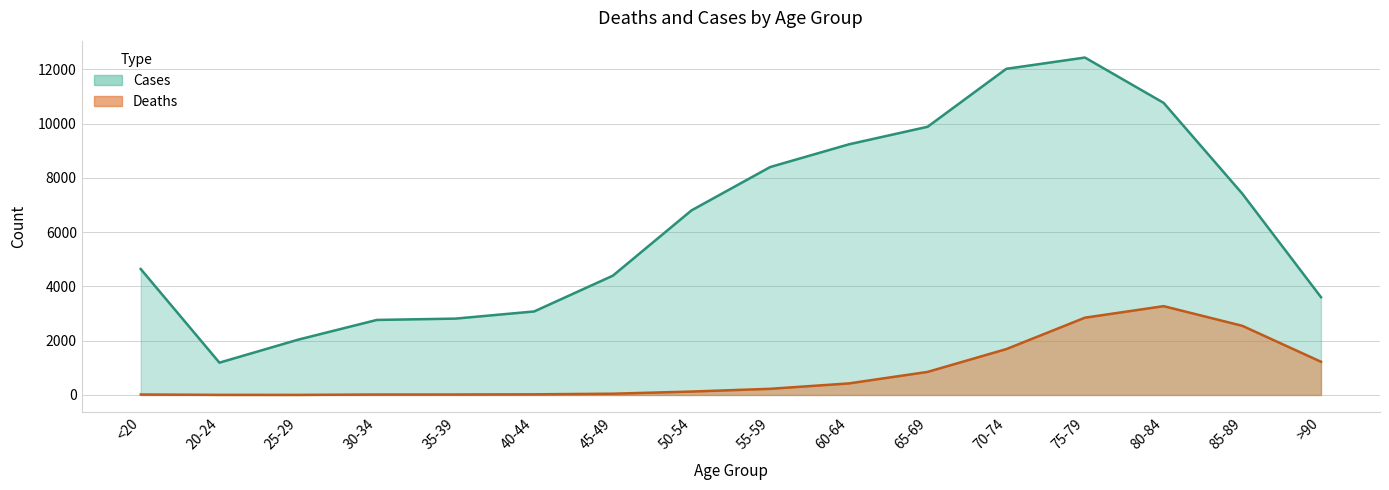

How many interior local valleys does the Deaths series have?

1